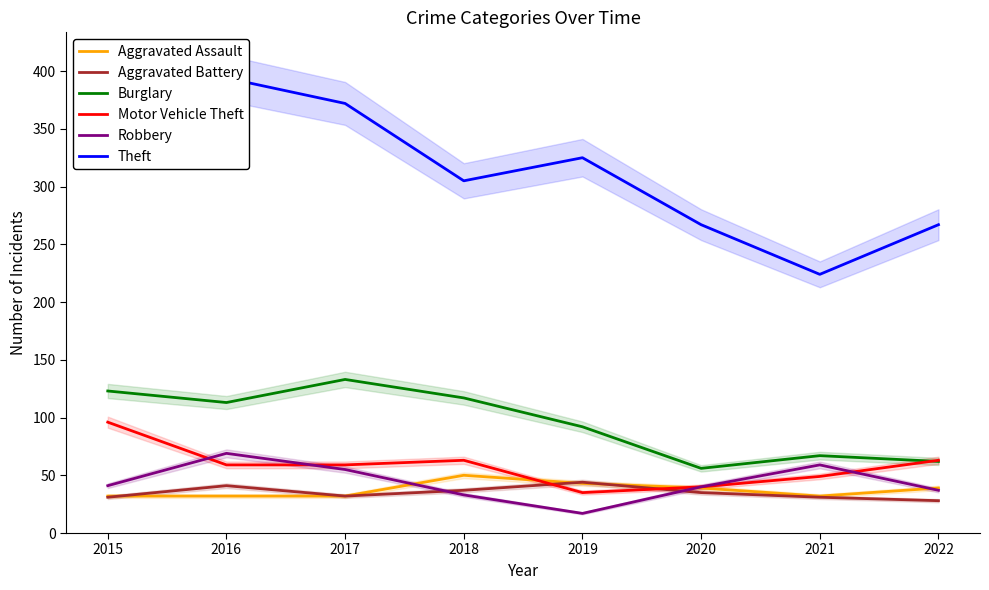

True or false: Aggravated Assault has a value of 8 at 2017.

False